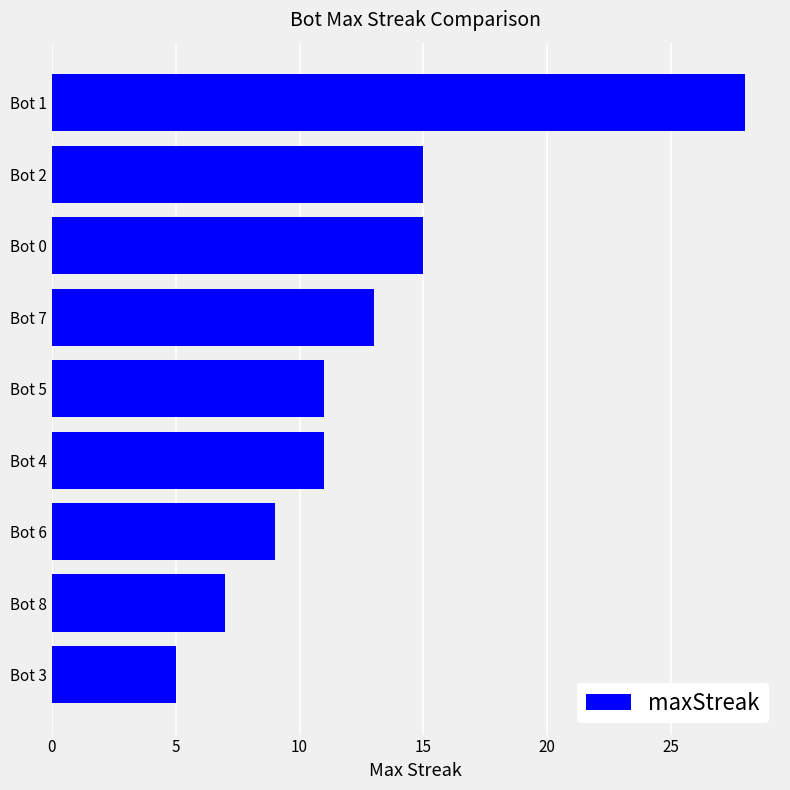

What position from the bottom is Bot 1?

9